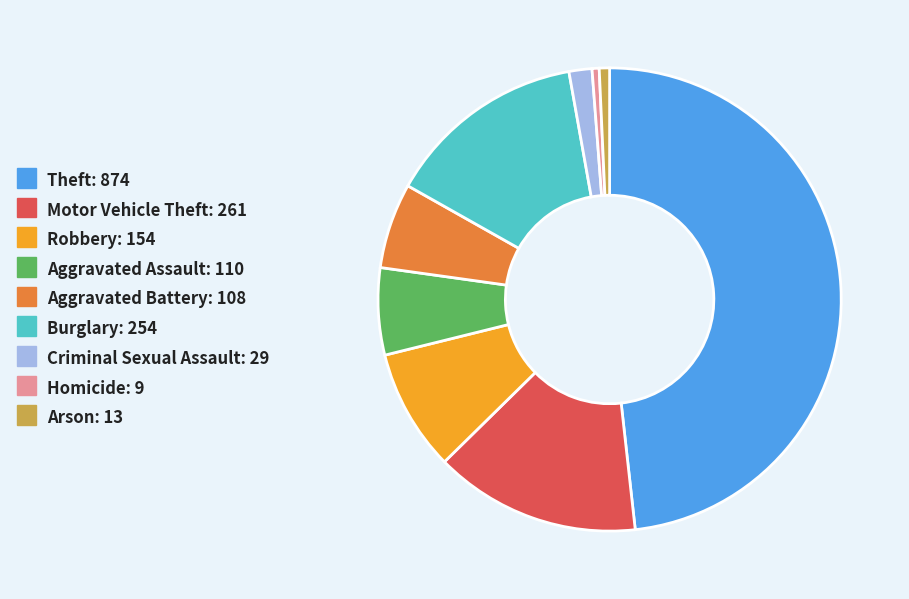

What is the largest slice in the pie chart?

Theft